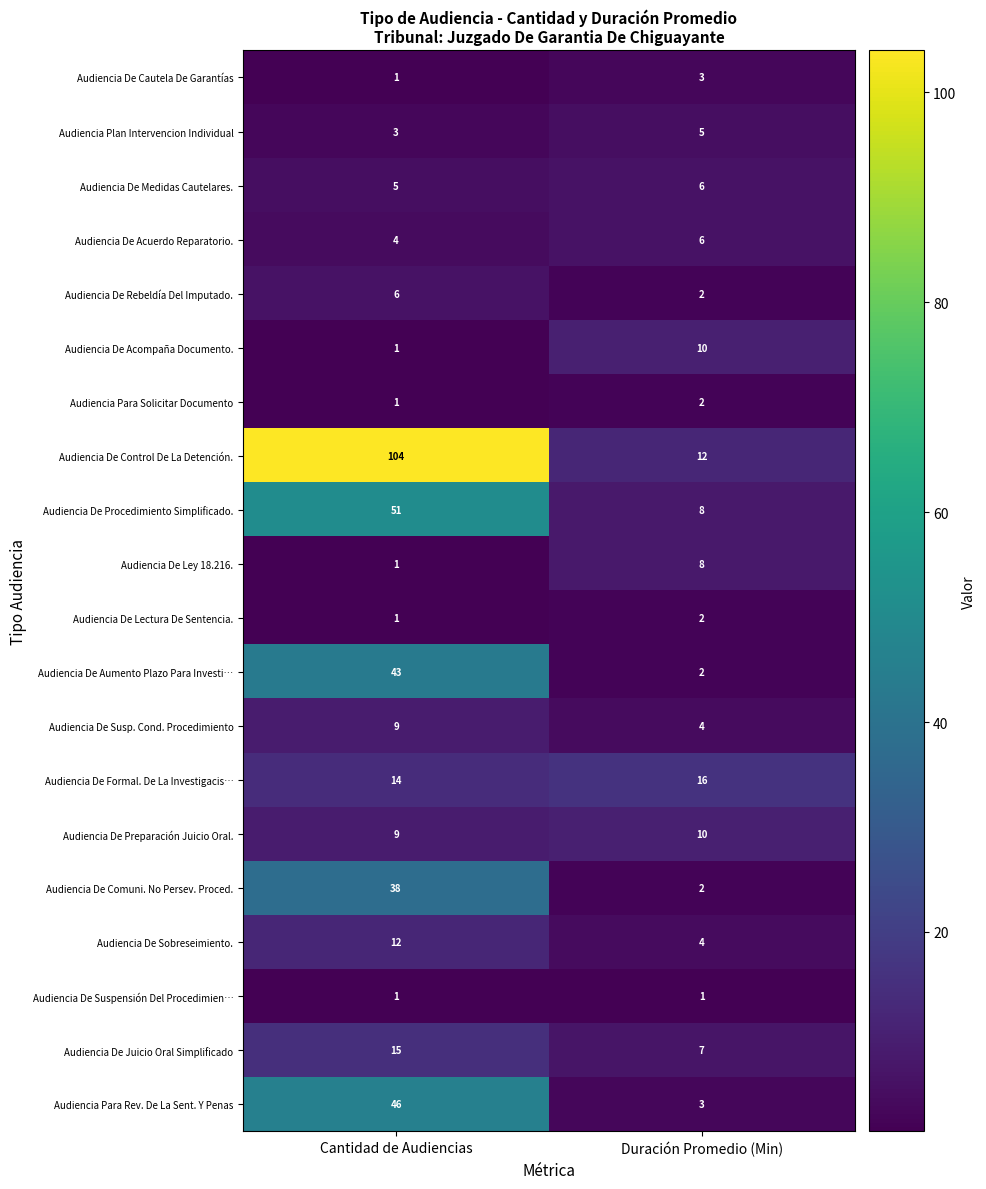

The value of Audiencia De Acompaña Documento. at Duración Promedio (Min) is 10. True or false?

True